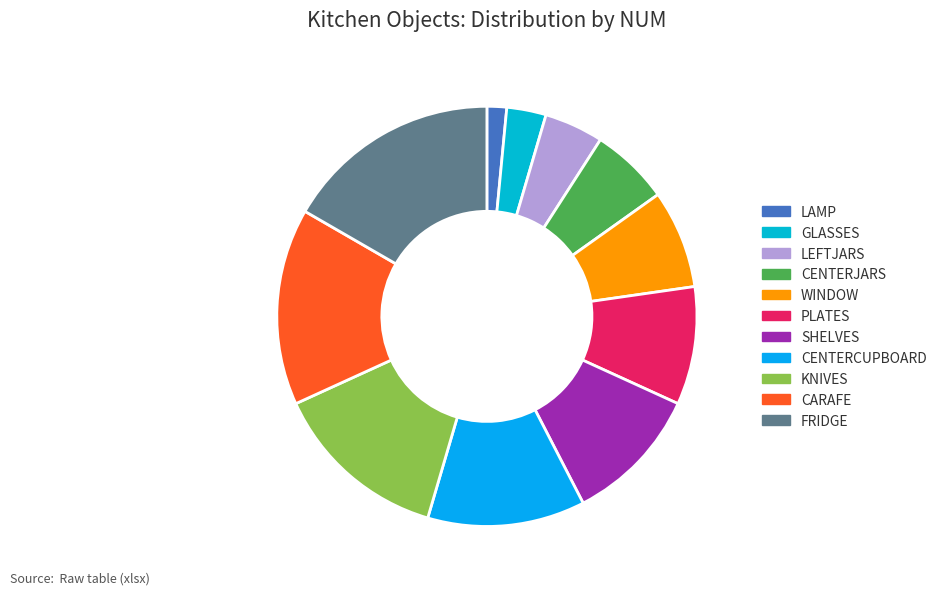

Which category has the smallest portion of the pie?

LAMP